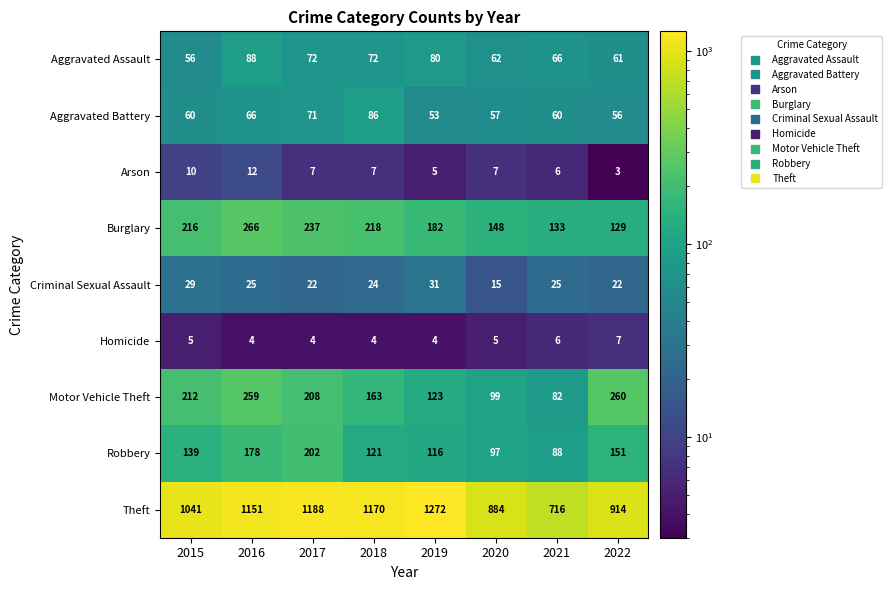

Rank the categories by Motor Vehicle Theft value from lowest to highest.

2021, 2020, 2019, 2018, 2017, 2015, 2016, 2022